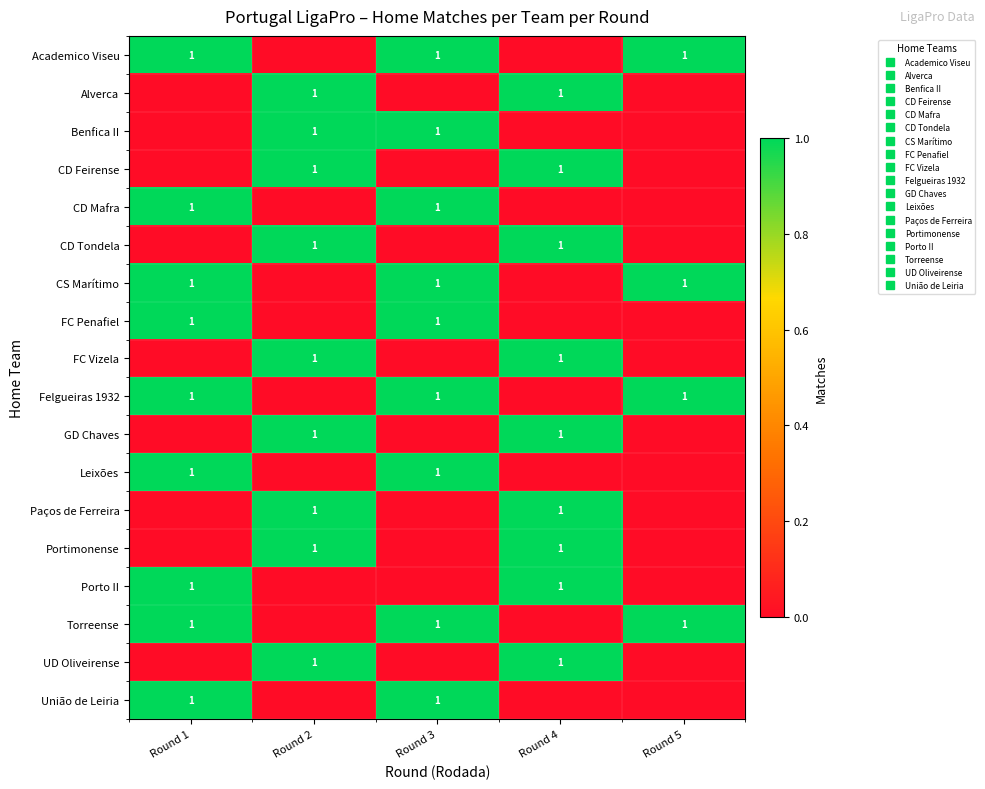

The GD Chaves series shows 0 at Round 5. True or false?

True